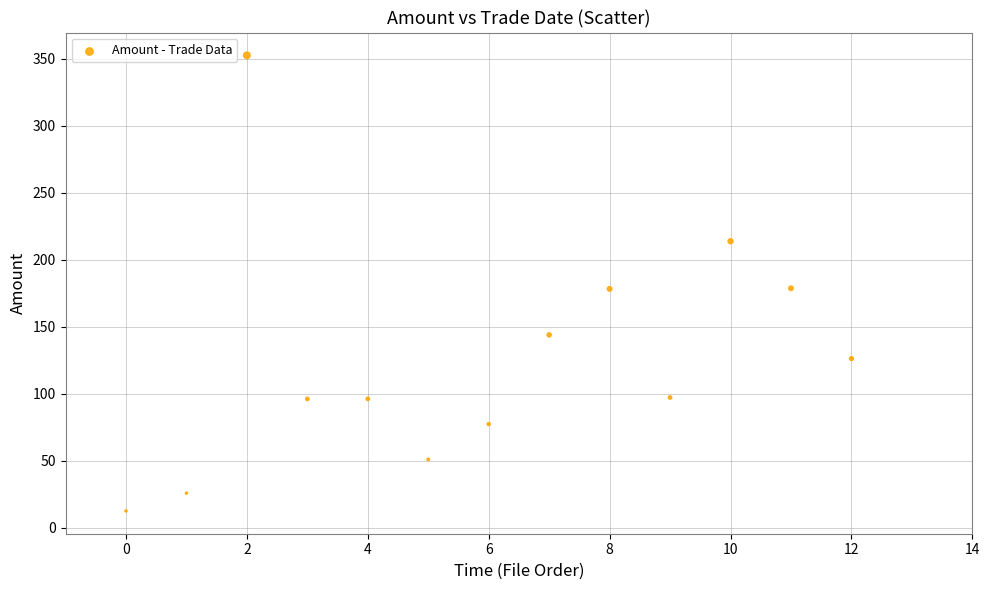

What is the range of Y values (max minus min)?

339.8